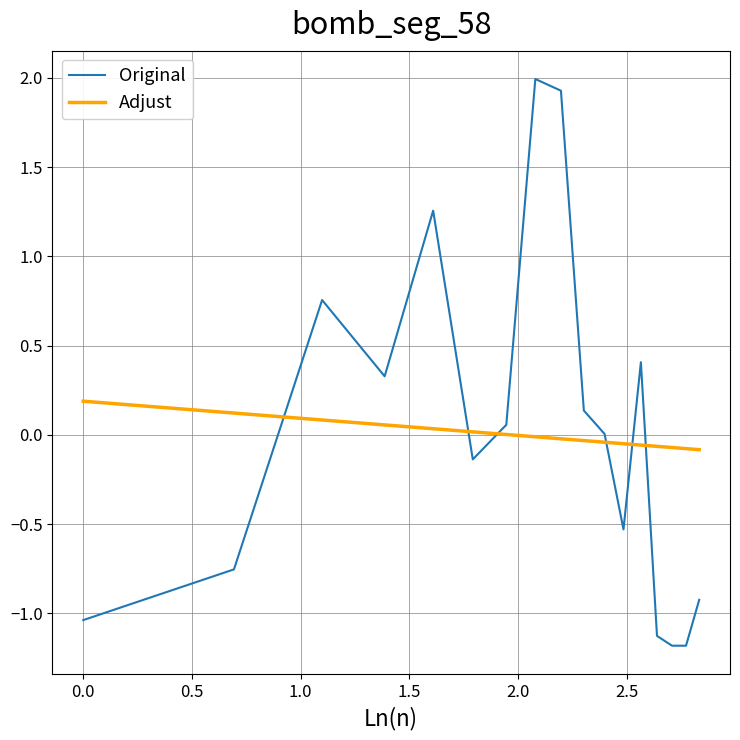

What is the maximum value shown in the chart?

2.0